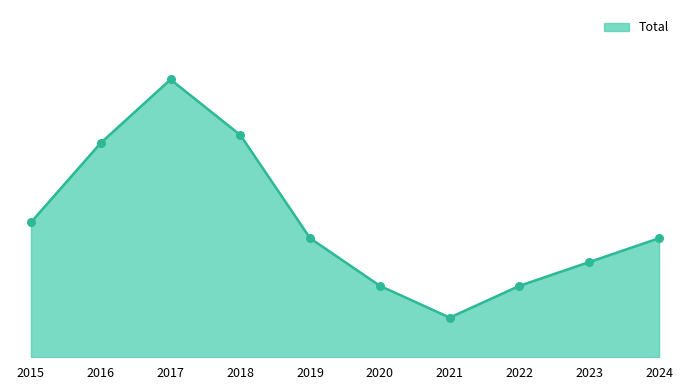

Between 2017 and 2018, which is larger?

2017